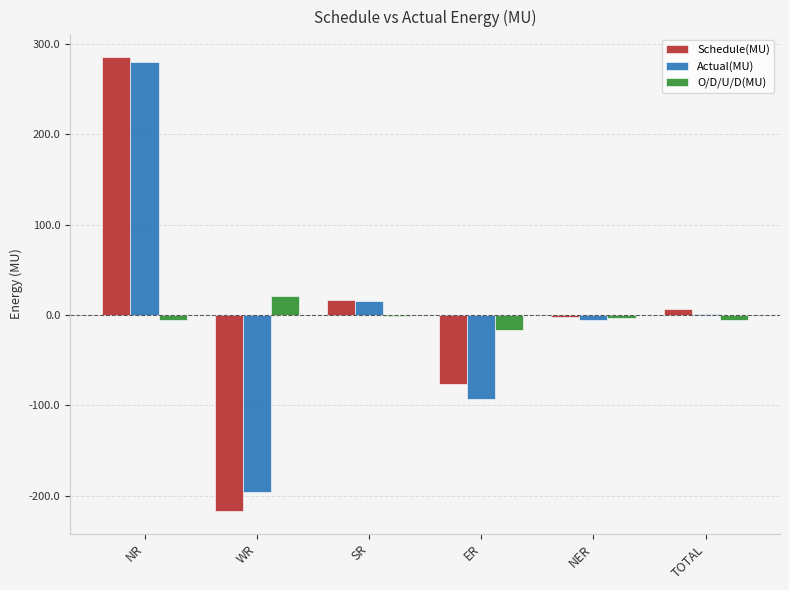

What is the sum of all Actual(MU) values?

3.0